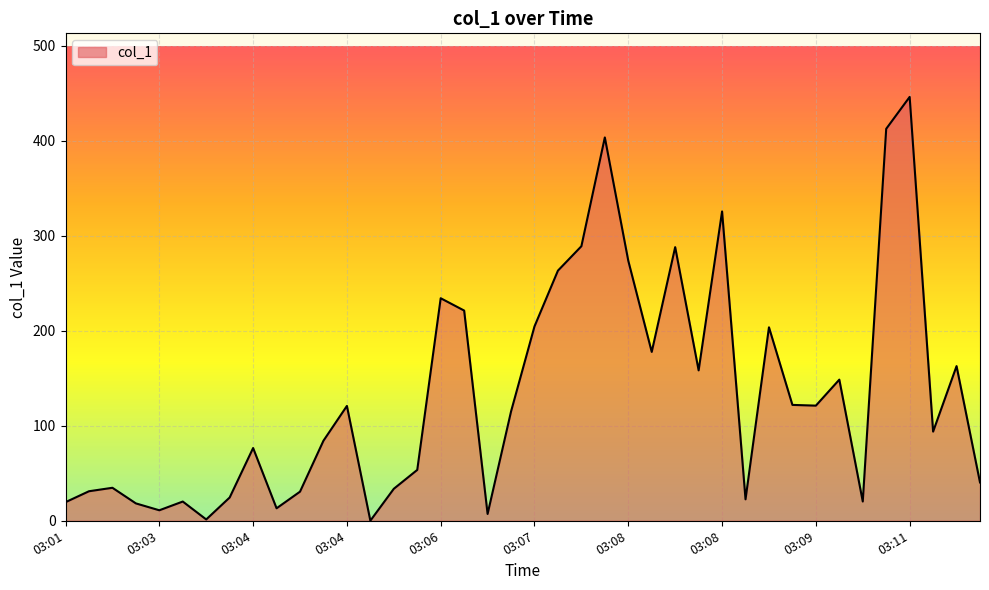

What is the difference between the maximum and minimum values?

446.1